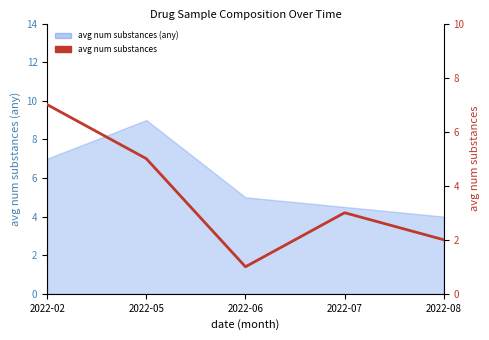

Where does the data first go above 3?

2022-02